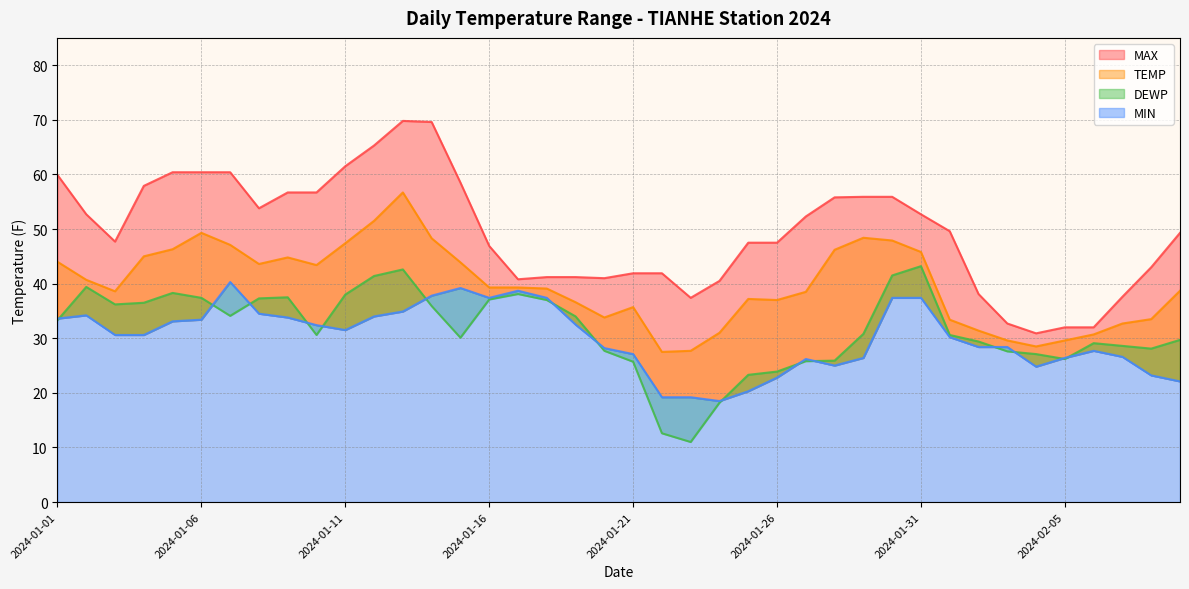

What is the label of the 32nd point from the right?

2024-01-09